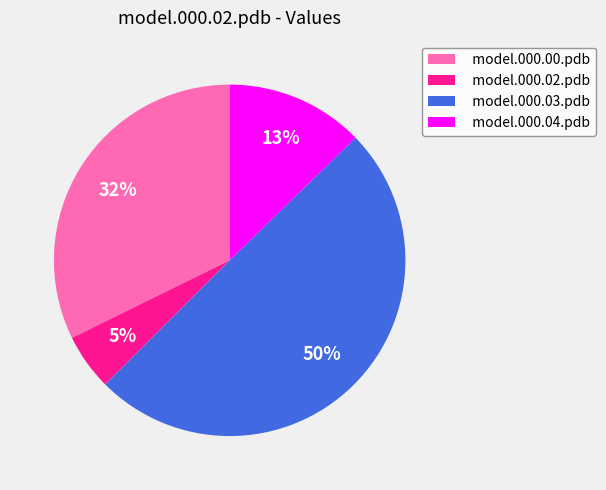

Count the number of slices in the pie.

4